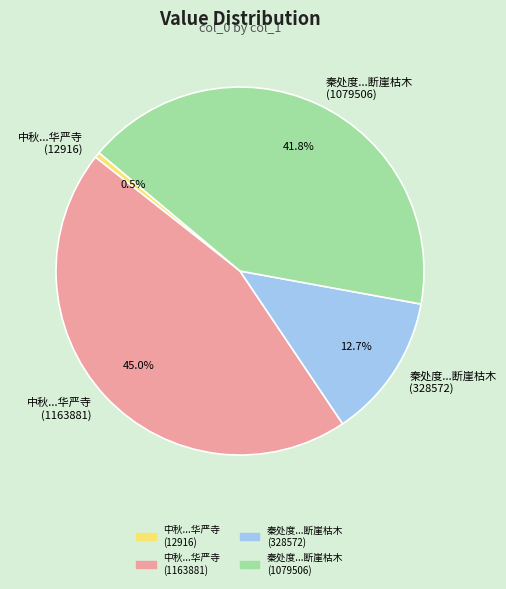

Which category has the biggest portion of the pie?

中秋...华严寺 (1163881)